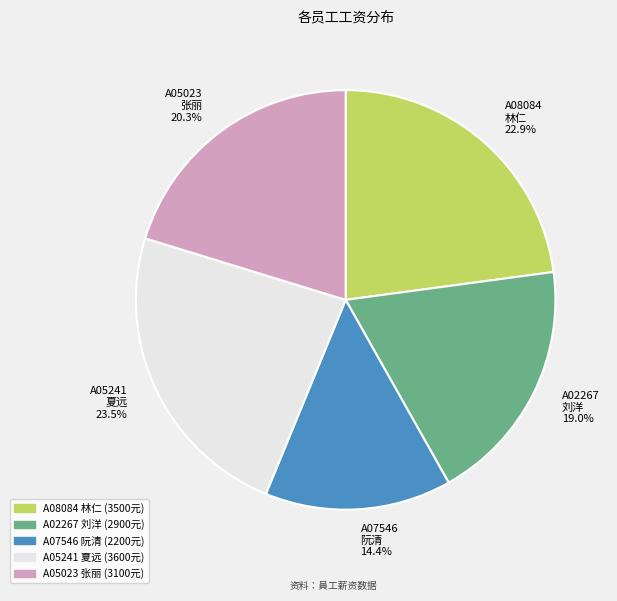

Rank the categories by value from lowest to highest.

A07546 阮清, A02267 刘洋, A05023 张丽, A08084 林仁, A05241 夏远